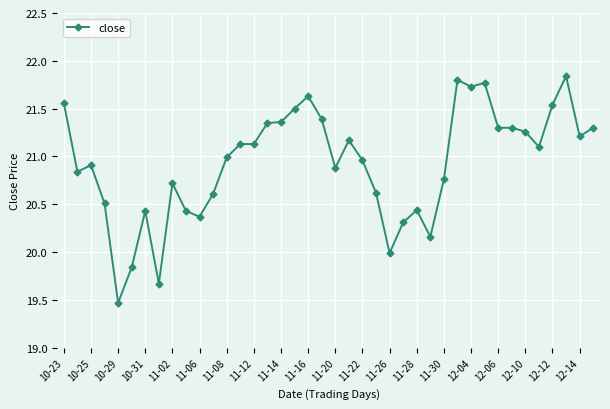

What is the sum of all values?

837.3